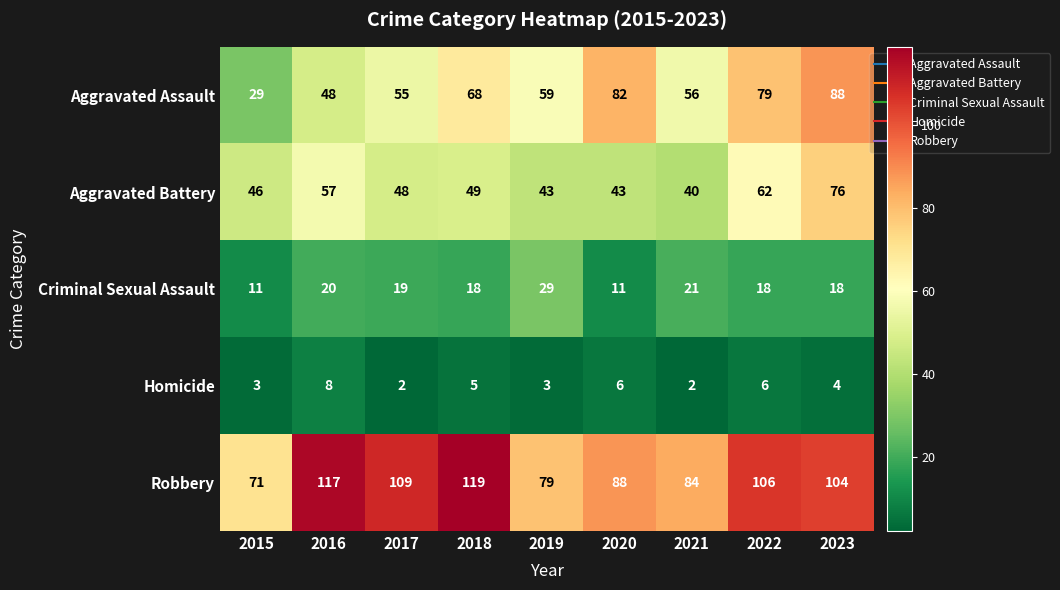

Which series has the largest total across all categories?

Robbery